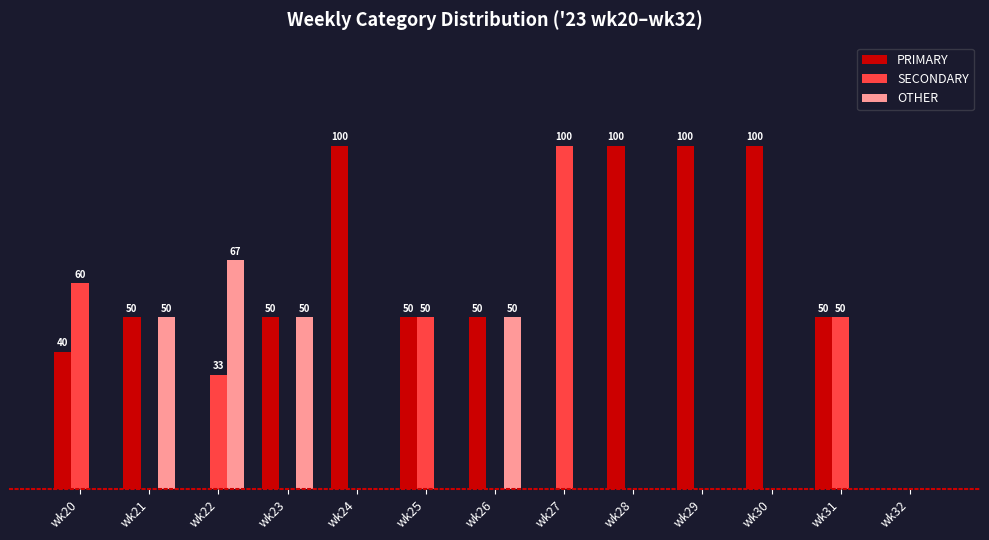

Which has a higher value, wk29 or wk28?

wk29